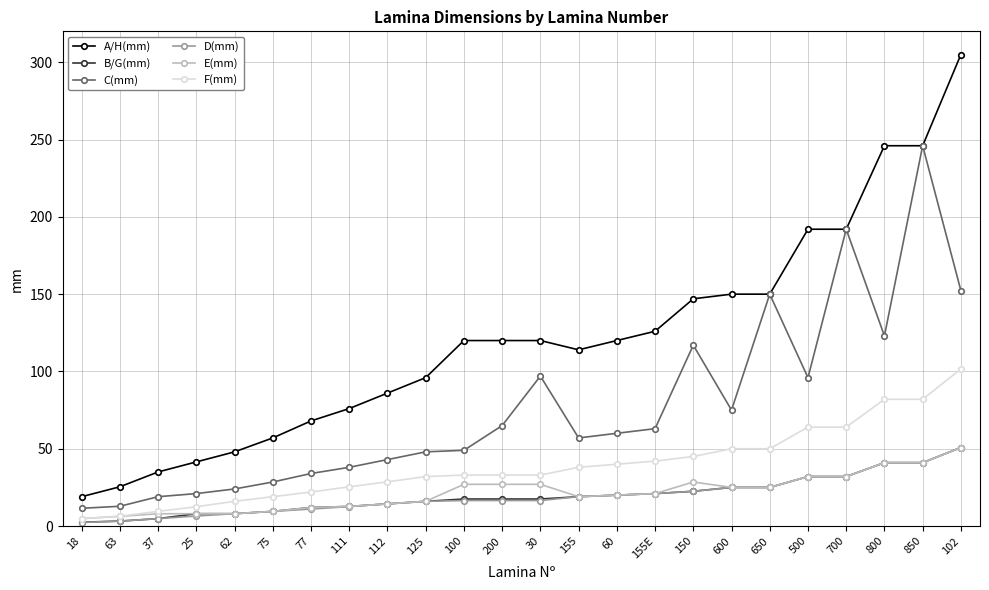

At which category does the chart reach its peak across all series?

102